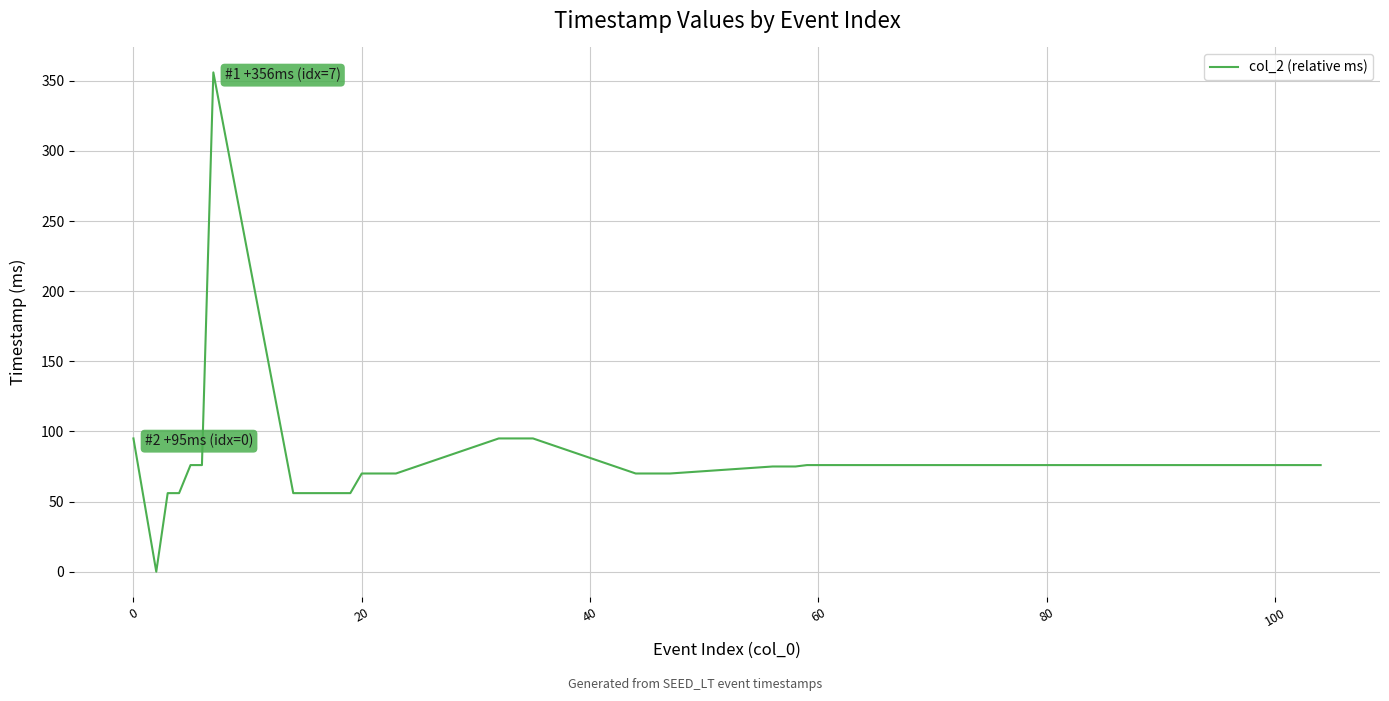

What is the difference between the maximum and minimum values?

356